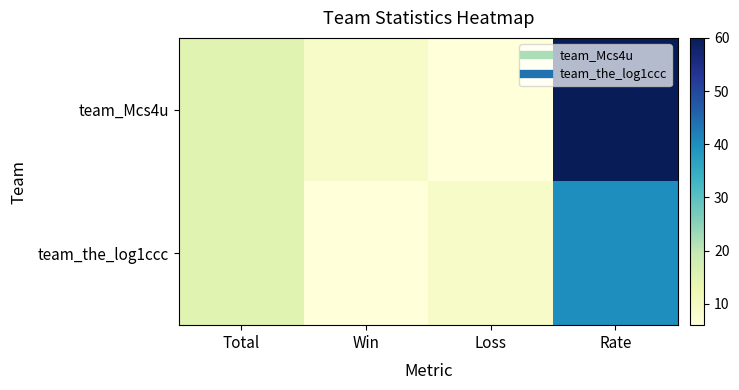

Rank the series by their average value, from highest to lowest.

team_Mcs4u, team_the_log1ccc